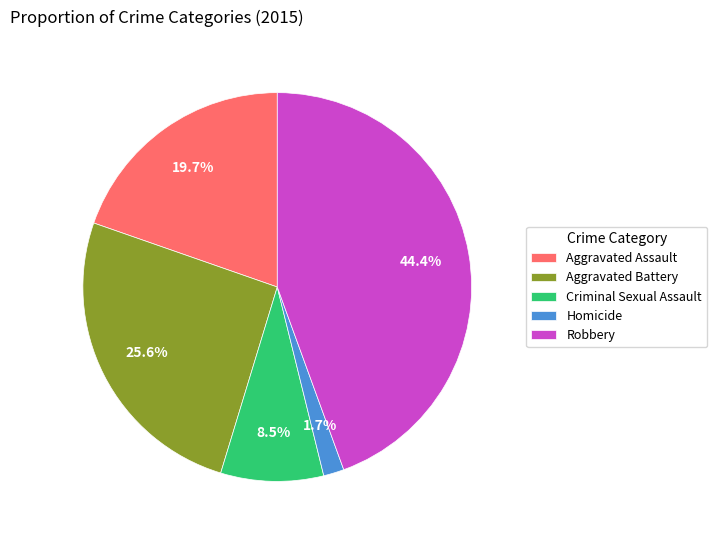

Is there a majority slice in this chart?

No